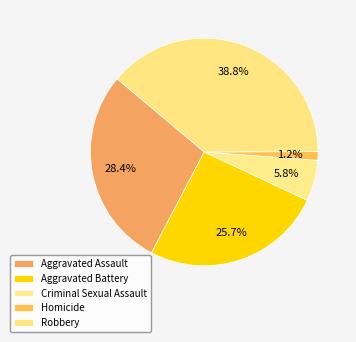

The Robbery slice represents 39% of the pie. True or false?

True